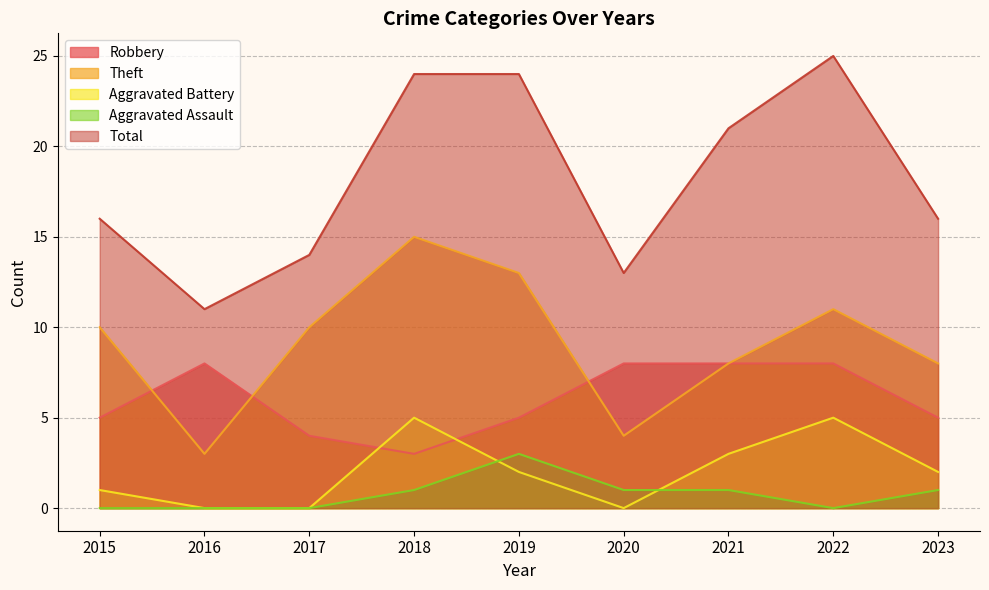

Where does the Aggravated Assault series first go above 1?

2019